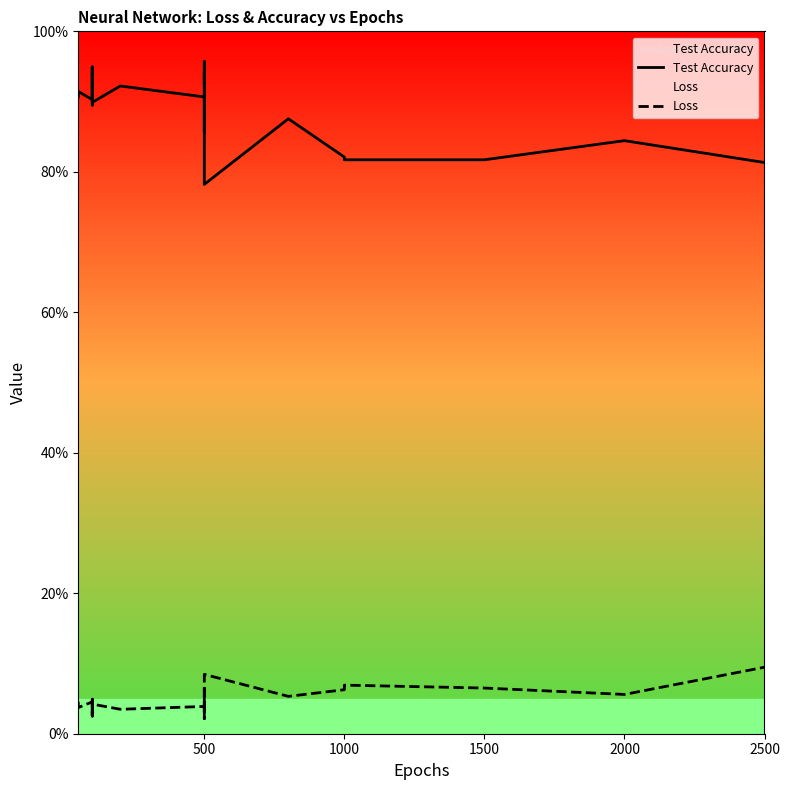

Rank the series by their maximum value, from highest to lowest.

Test Accuracy, Loss